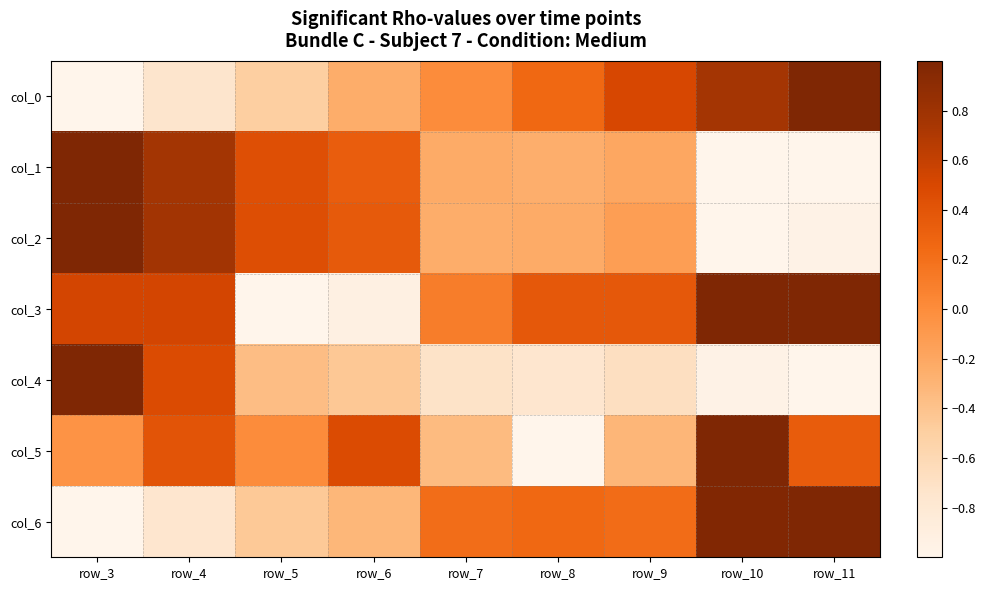

What is the total value across all series at row_4?

1.4